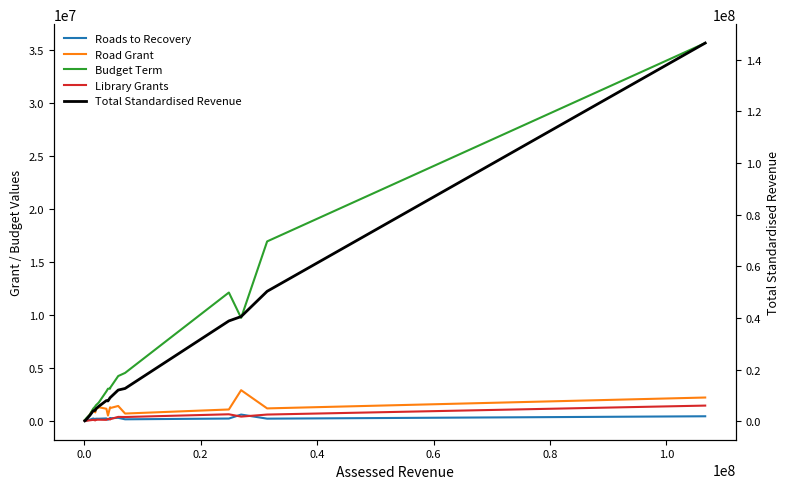

Which series has the largest range (max minus min)?

Total Standardised Revenue